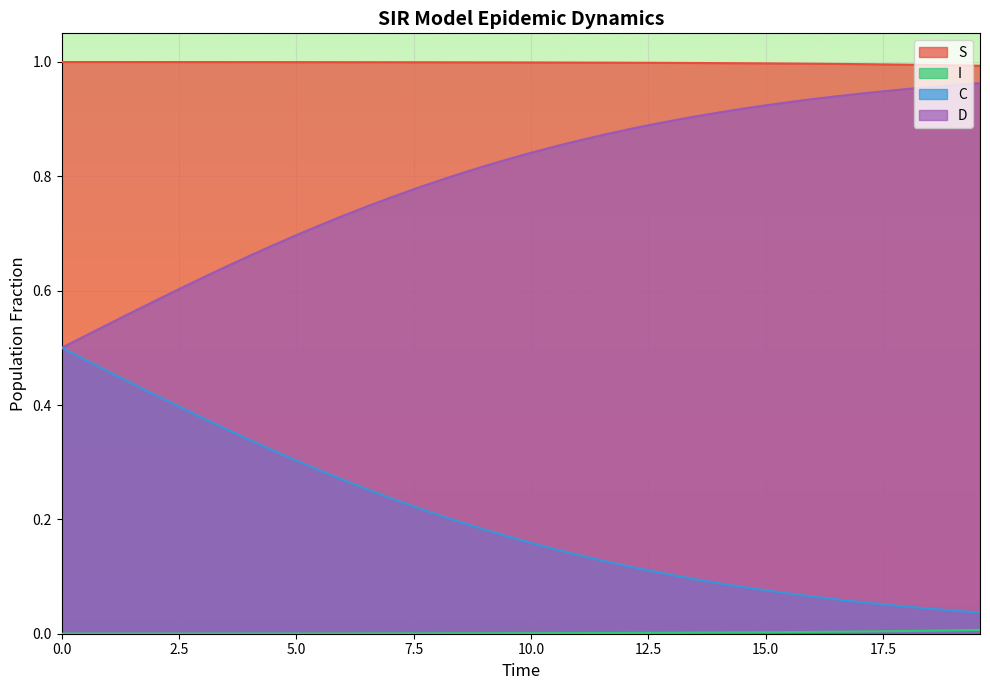

Which series has the largest total across all categories?

S